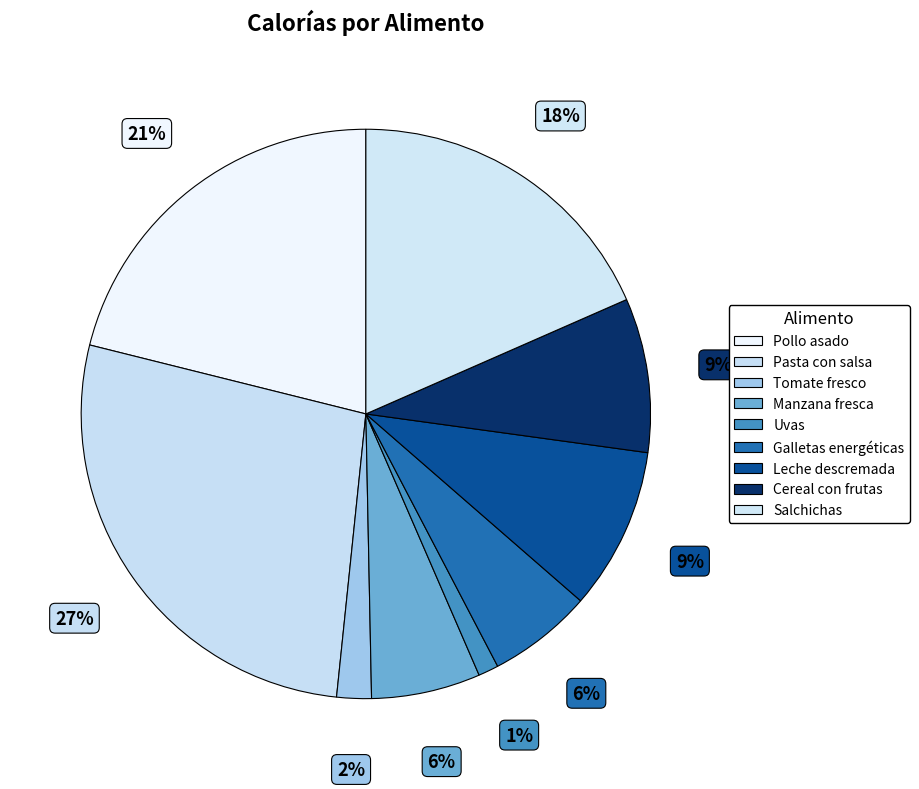

Which category has the smallest portion of the pie?

Uvas